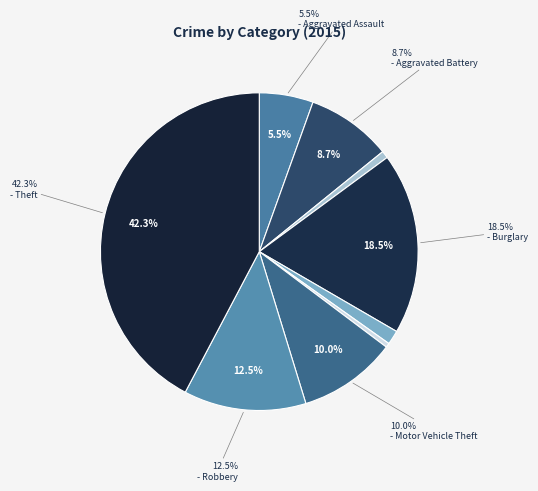

Count the number of slices in the pie.

9